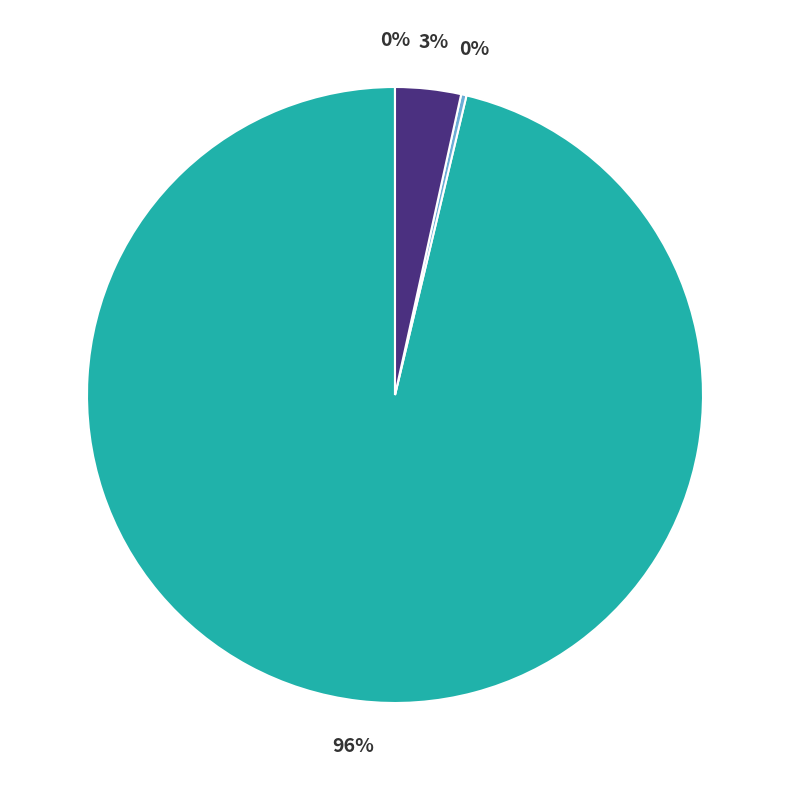

To the nearest percent, what is the average slice percentage?

25%